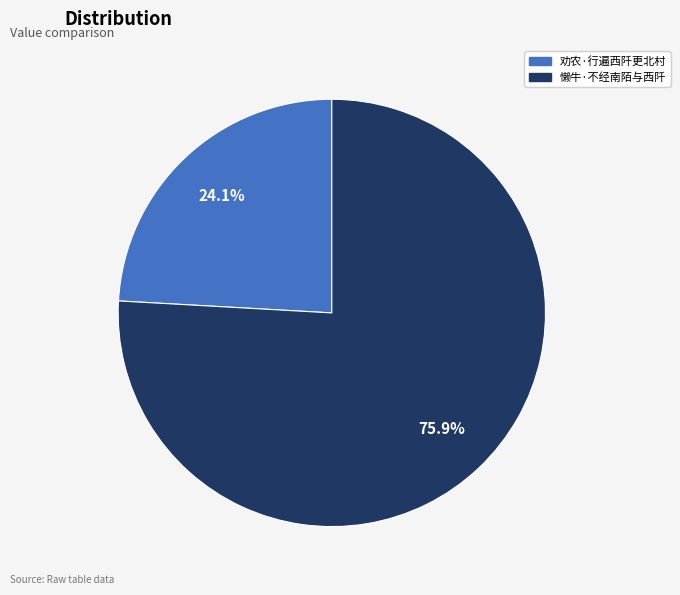

Which slice is the largest?

懒牛·不经南陌与西阡